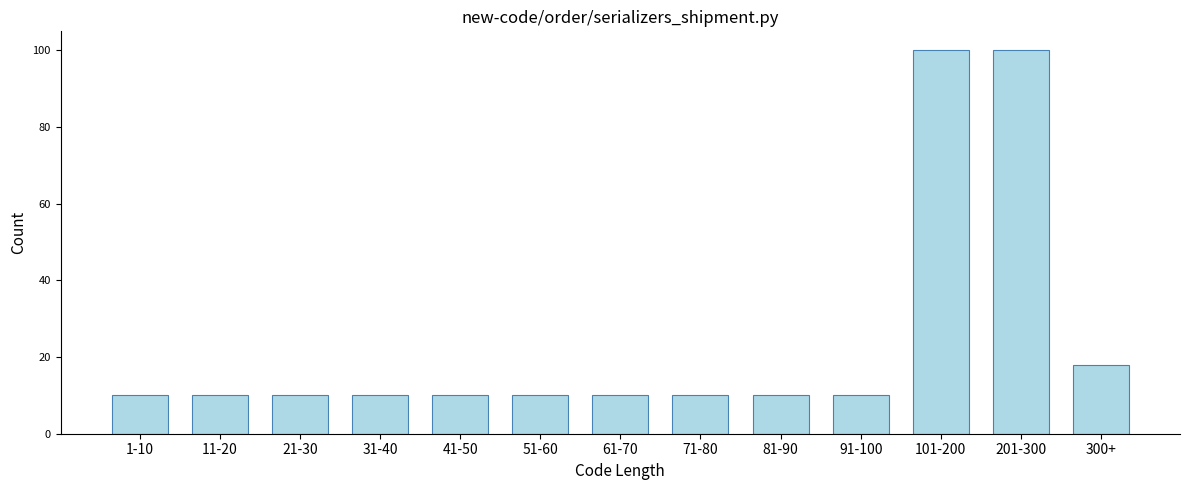

Reading right to left, list all the values displayed in this chart.

300+=18	201-300=100	101-200=100	91-100=10	81-90=10	71-80=10	61-70=10	51-60=10	41-50=10	31-40=10	21-30=10	11-20=10	1-10=10